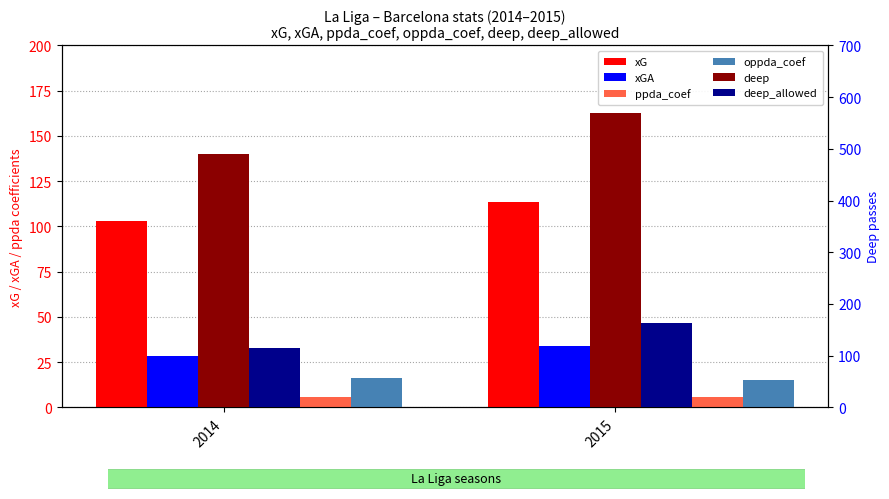

Between 2015 and 2014, which is larger?

2015